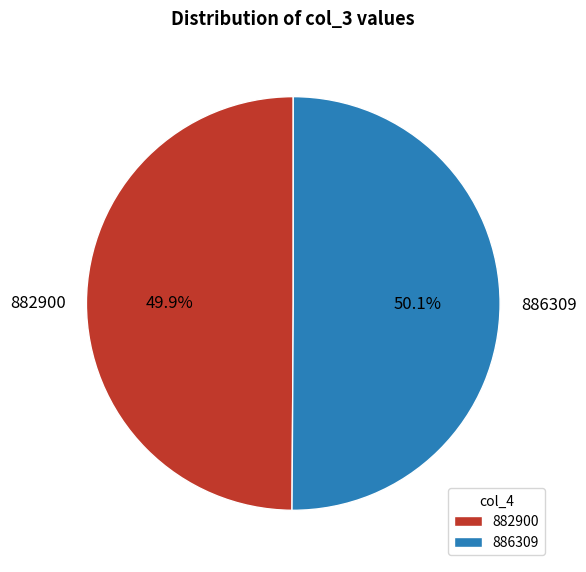

Combined, do 882900 and 886309 account for over 50%?

Yes